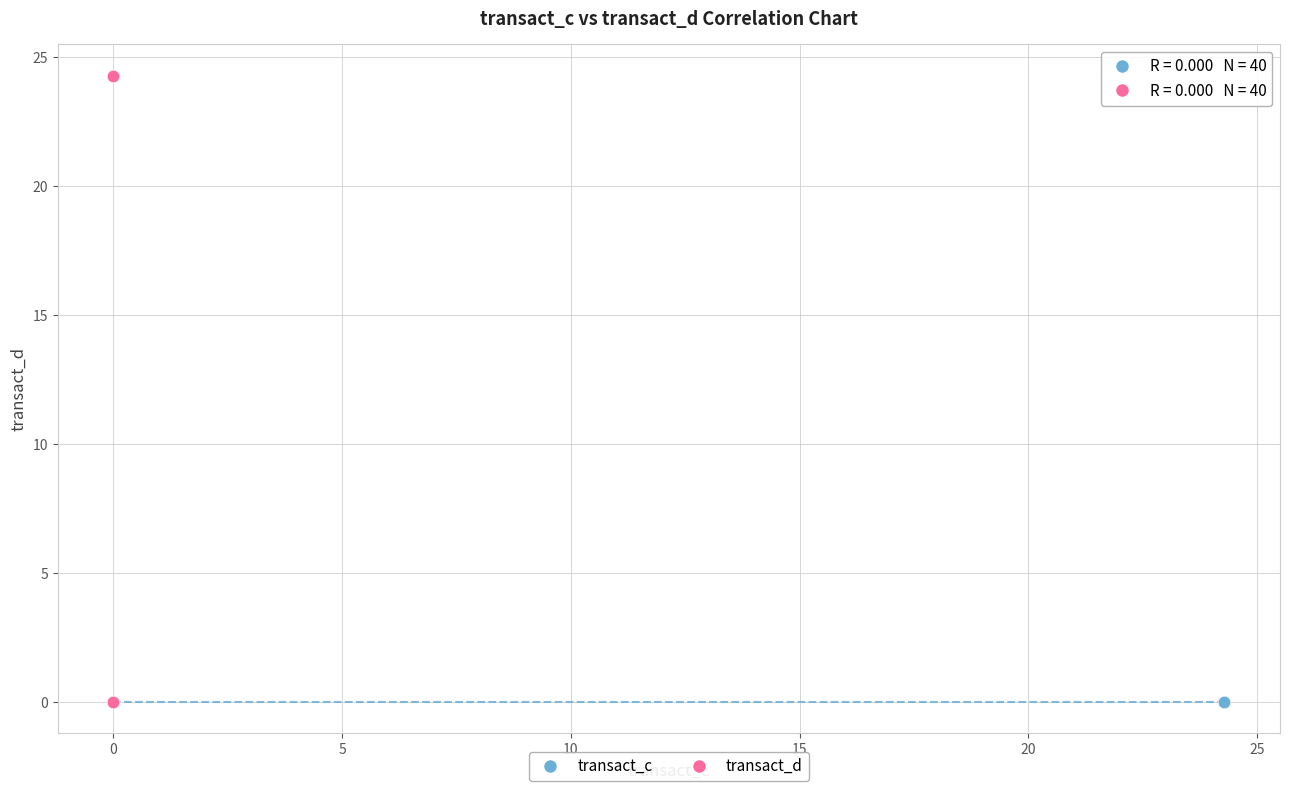

Which series contains the highest Y value?

transact_d